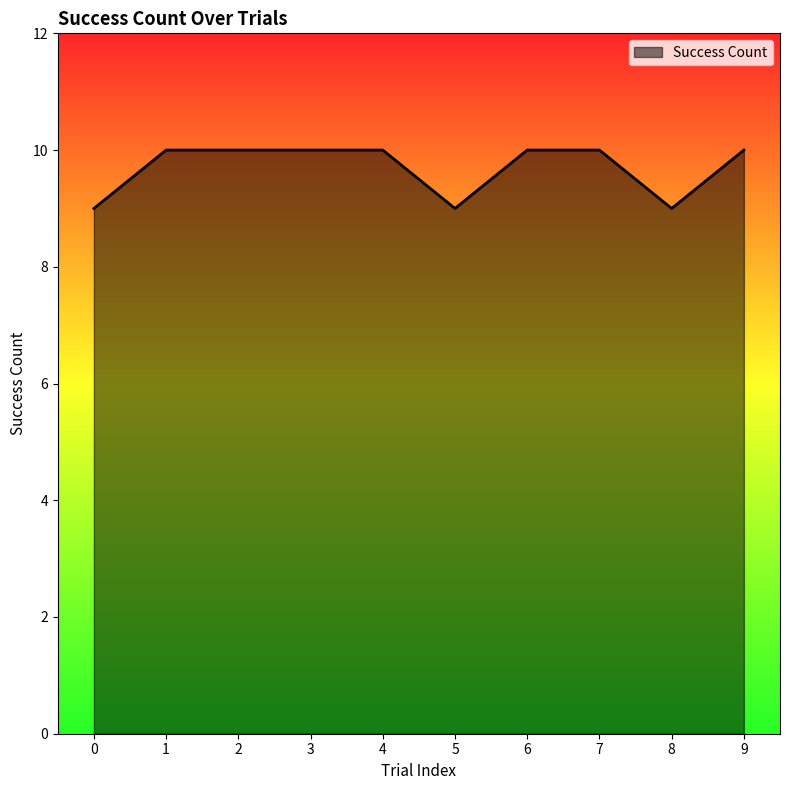

What is the maximum value shown in the chart?

10